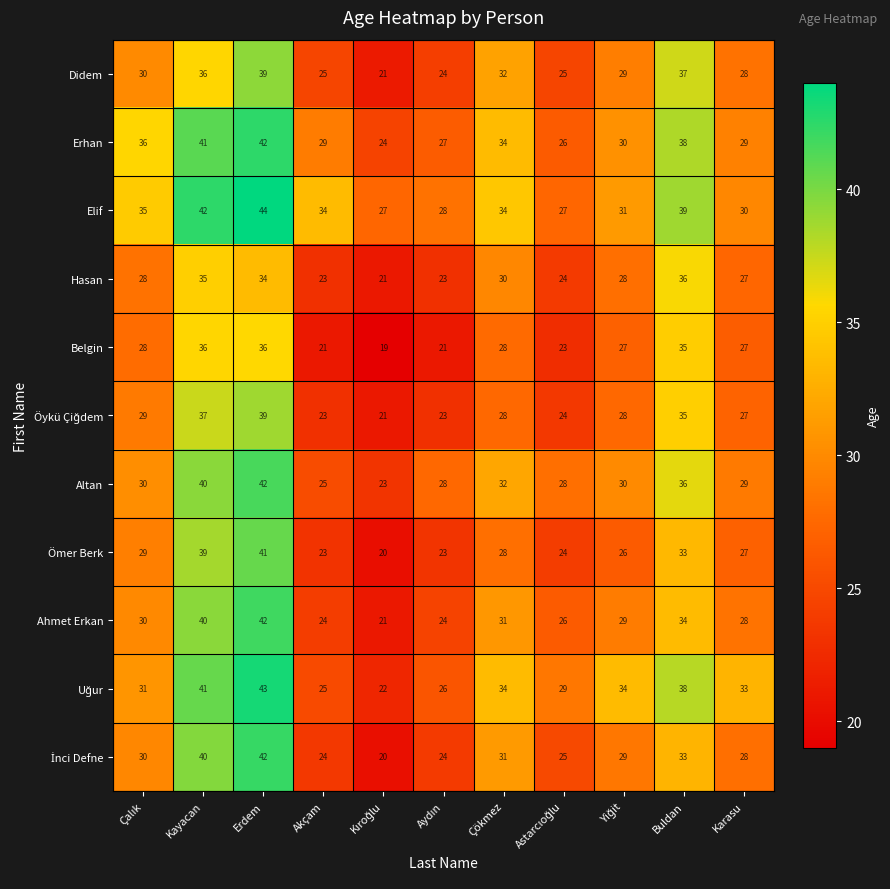

The Altan series shows 11 at Buldan. True or false?

False